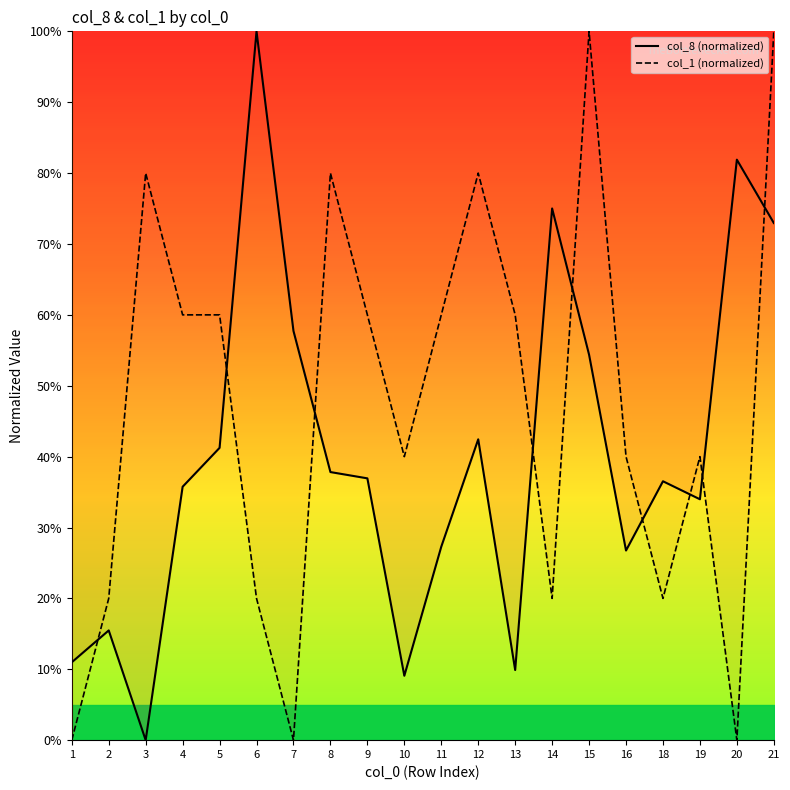

In col_1 (normalized), how many points are lower than both neighbors (excluding endpoints)?

5